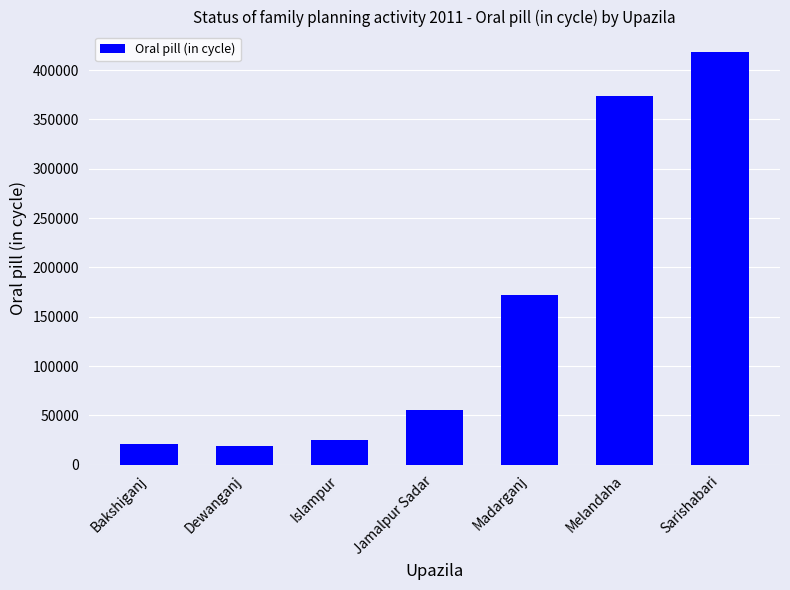

Is it true that the value at Bakshiganj is 21007?

True